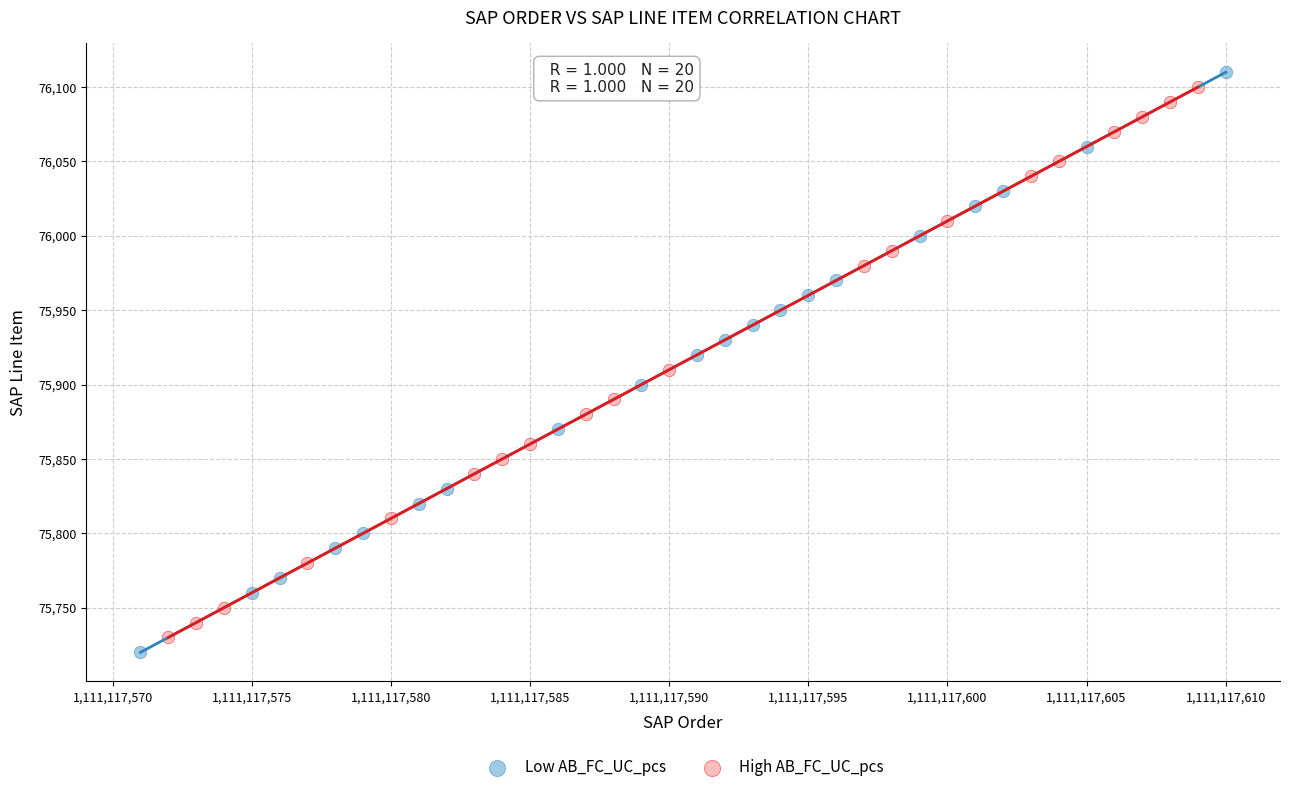

What are all the series names shown in the legend?

Low AB_FC_UC_pcs, High AB_FC_UC_pcs